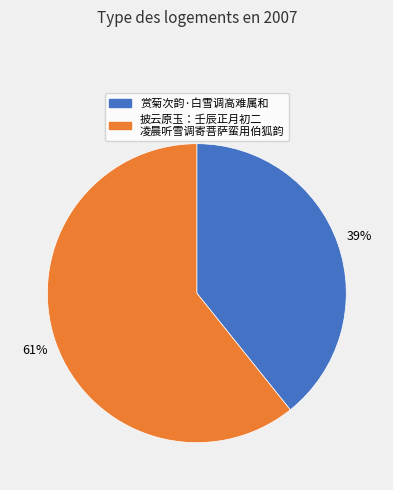

Is there any slice that represents more than half of the pie?

Yes